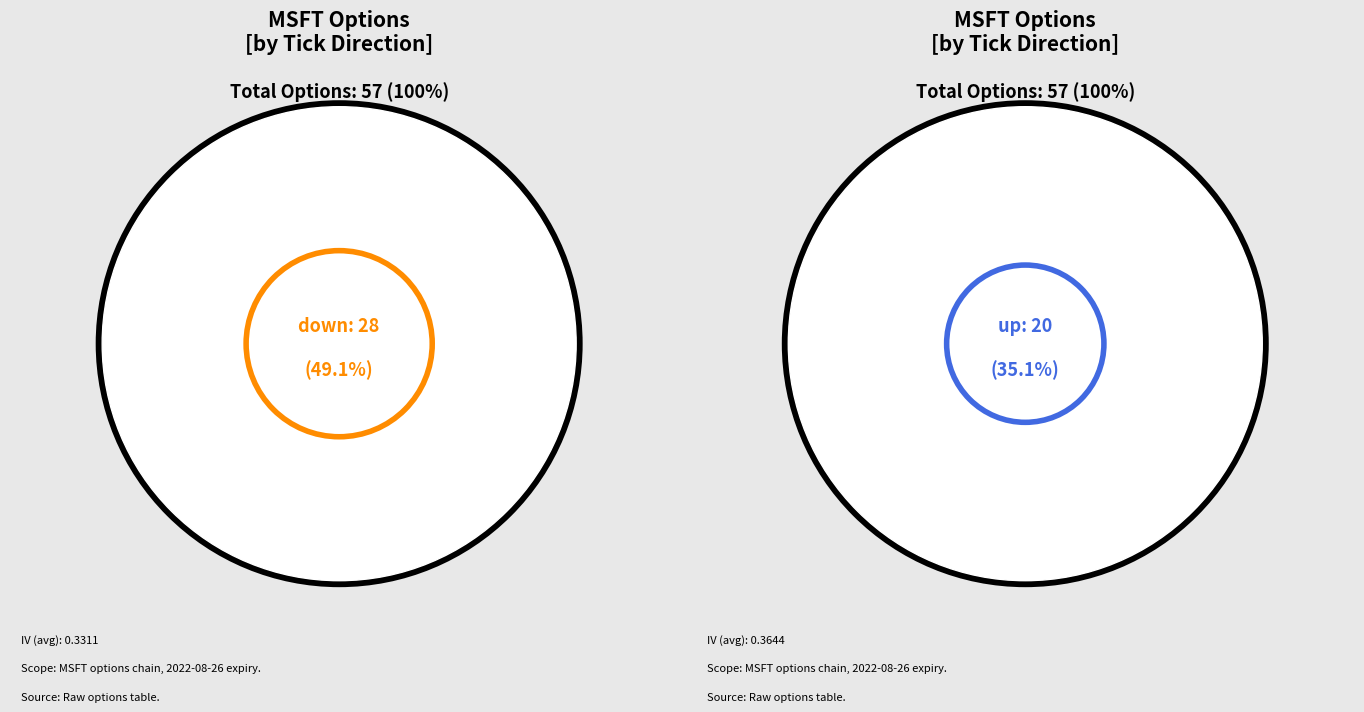

Which has a higher value, no_change or up?

up